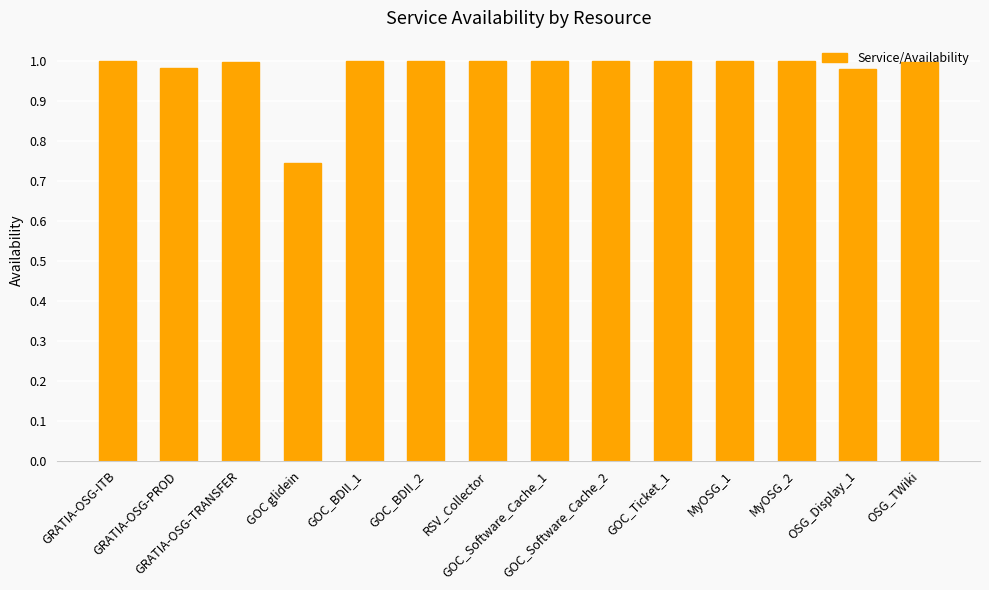

What is the difference between the maximum and minimum values?

0.3